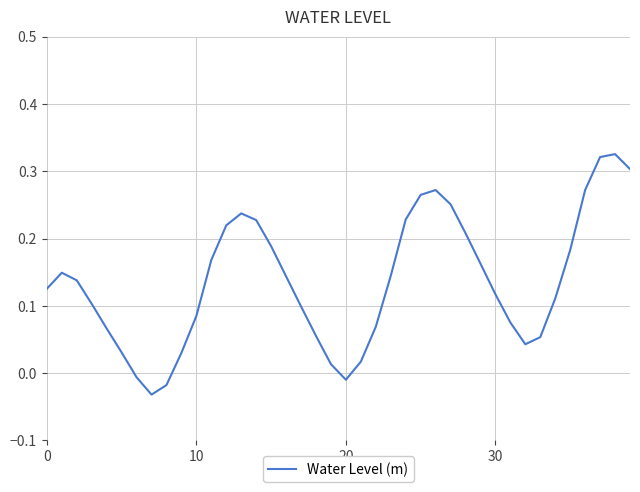

What is the difference between the maximum and minimum values?

0.4